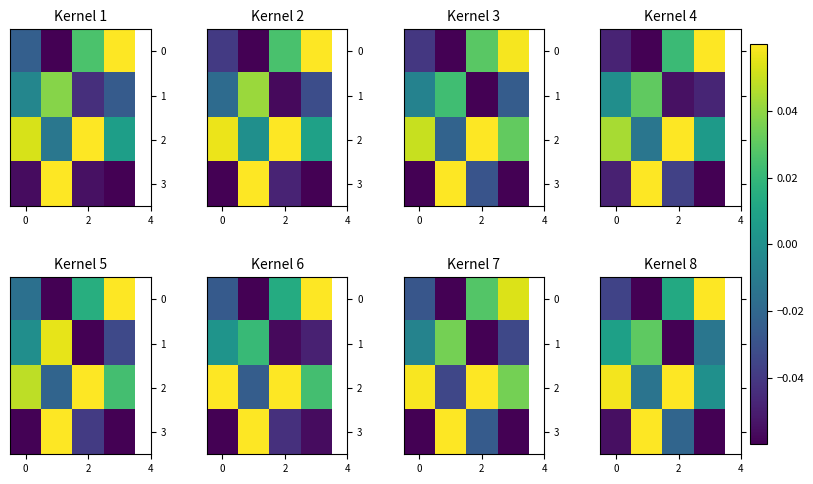

Count the number of data series in this chart.

4